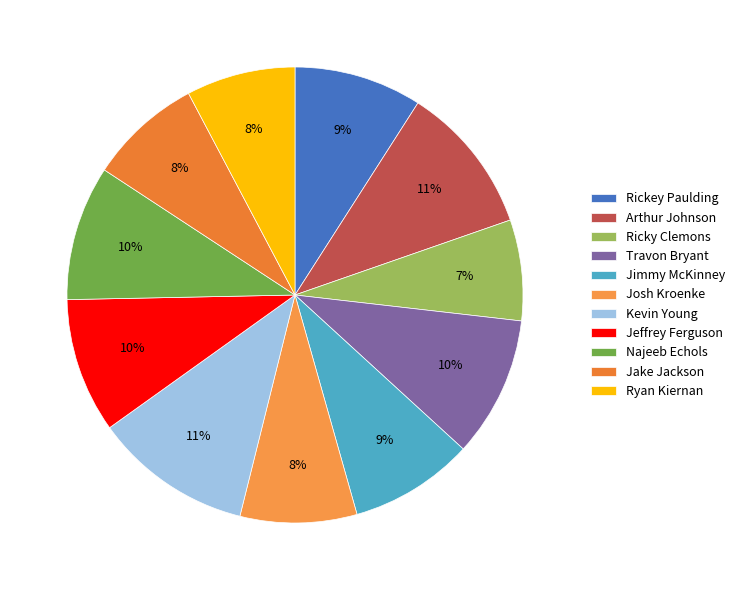

Which slice is the smallest?

Ricky Clemons